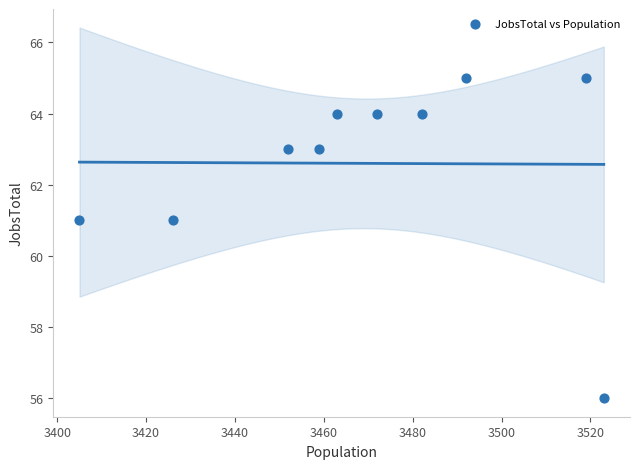

What is the range of X values (max minus min)?

118